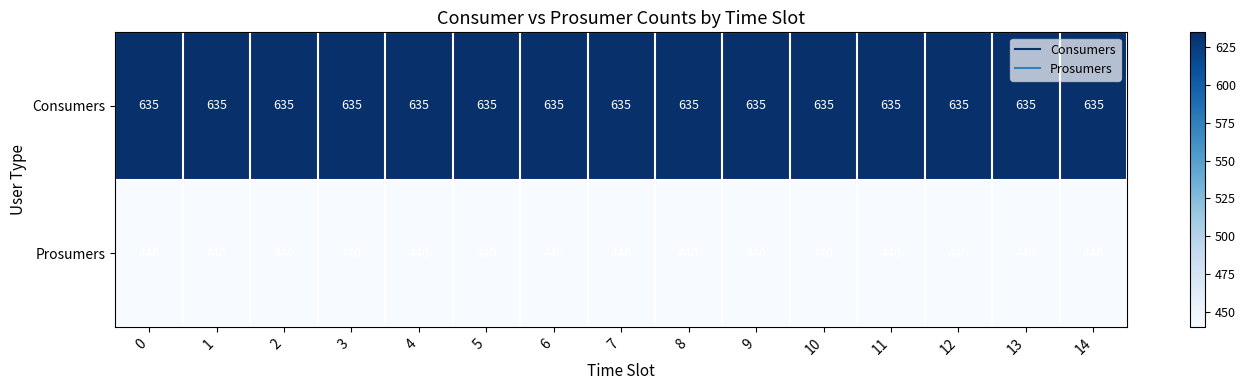

At 8, list the series in order from largest to smallest.

Consumers, Prosumers